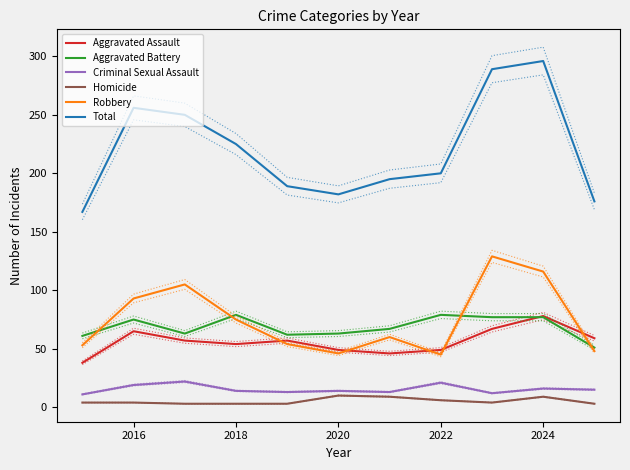

The Aggravated Assault series shows 49 at 2022. True or false?

True